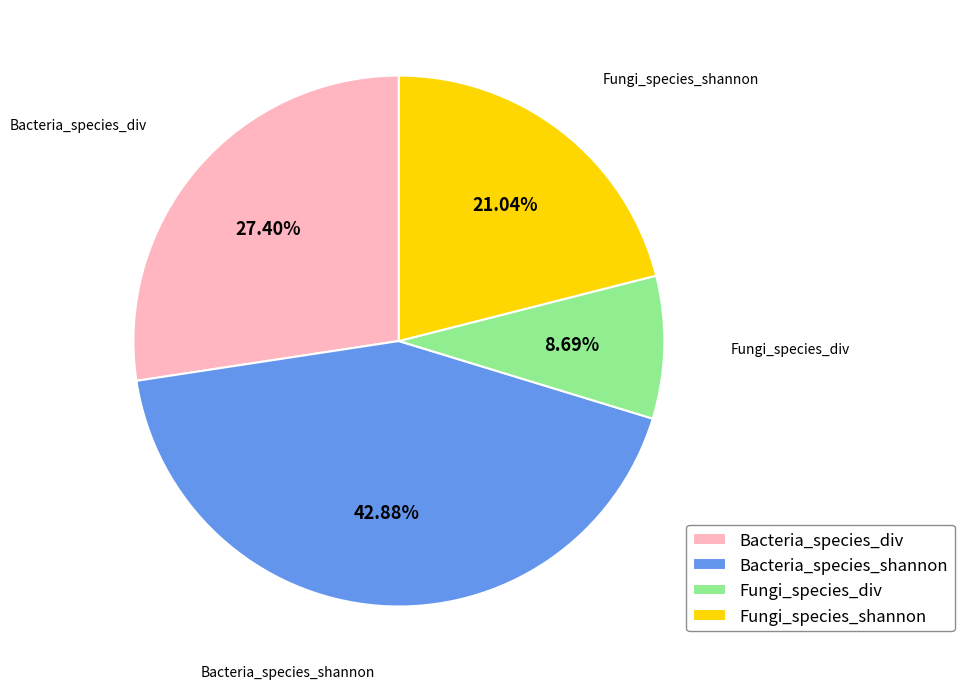

The Bacteria_species_shannon slice represents 43% of the pie. True or false?

True